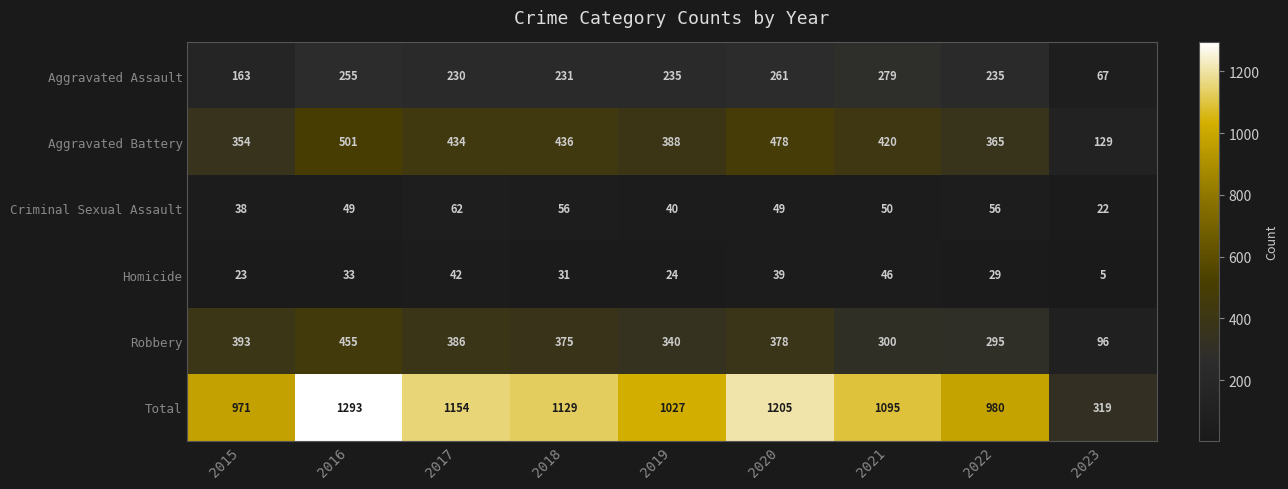

Which series has the largest total across all categories?

Total